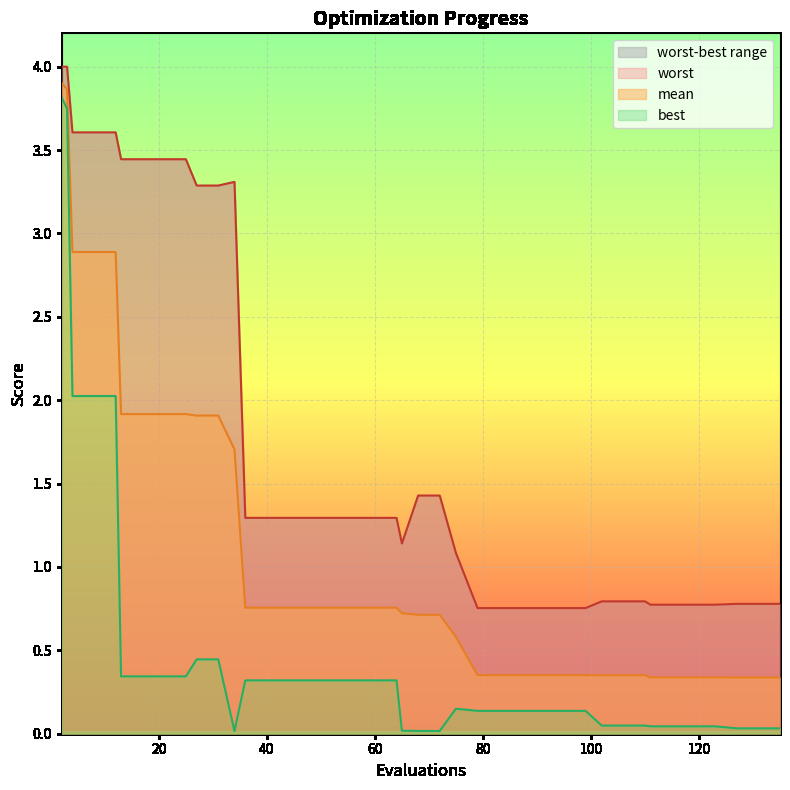

Reading left to right, list all the values displayed in this chart.

mean: 2=3.9	3=3.9	4=2.9	8=2.9	12=2.9	13=1.9	17=1.9	21=1.9	25=1.9	27=1.9	31=1.9	34=1.7	36=0.8	40=0.8	44=0.8	48=0.8	52=0.8	56=0.8	60=0.8	64=0.8	65=0.7	68=0.7	72=0.7	75=0.6	79=0.4	83=0.4	87=0.4	91=0.4	95=0.4	99=0.4	102=0.4	106=0.4	110=0.4	111=0.3	115=0.3	119=0.3	123=0.3	127=0.3	131=0.3	135=0.3
best: 2=3.8	3=3.7	4=2.0	8=2.0	12=2.0	13=0.3	17=0.3	21=0.3	25=0.3	27=0.4	31=0.4	34=0.0	36=0.3	40=0.3	44=0.3	48=0.3	52=0.3	56=0.3	60=0.3	64=0.3	65=0.0	68=0.0	72=0.0	75=0.1	79=0.1	83=0.1	87=0.1	91=0.1	95=0.1	99=0.1	102=0.0	106=0.0	110=0.0	111=0.0	115=0.0	119=0.0	123=0.0	127=0.0	131=0.0	135=0.0
worst: 2=4.0	3=4.0	4=3.6	8=3.6	12=3.6	13=3.4	17=3.4	21=3.4	25=3.4	27=3.3	31=3.3	34=3.3	36=1.3	40=1.3	44=1.3	48=1.3	52=1.3	56=1.3	60=1.3	64=1.3	65=1.1	68=1.4	72=1.4	75=1.1	79=0.8	83=0.8	87=0.8	91=0.8	95=0.8	99=0.8	102=0.8	106=0.8	110=0.8	111=0.8	115=0.8	119=0.8	123=0.8	127=0.8	131=0.8	135=0.8